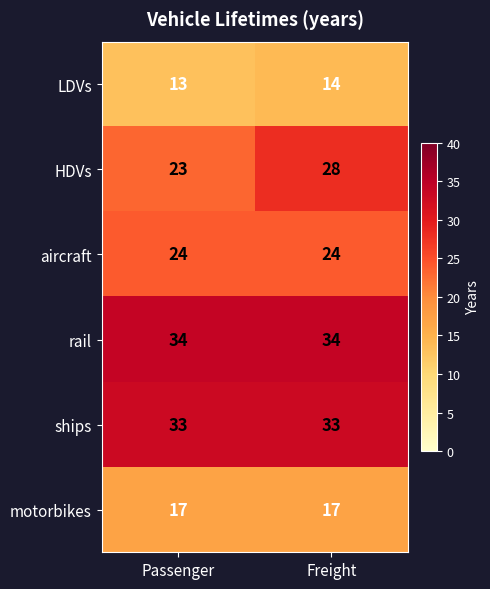

The value of aircraft at Freight is 24. True or false?

True